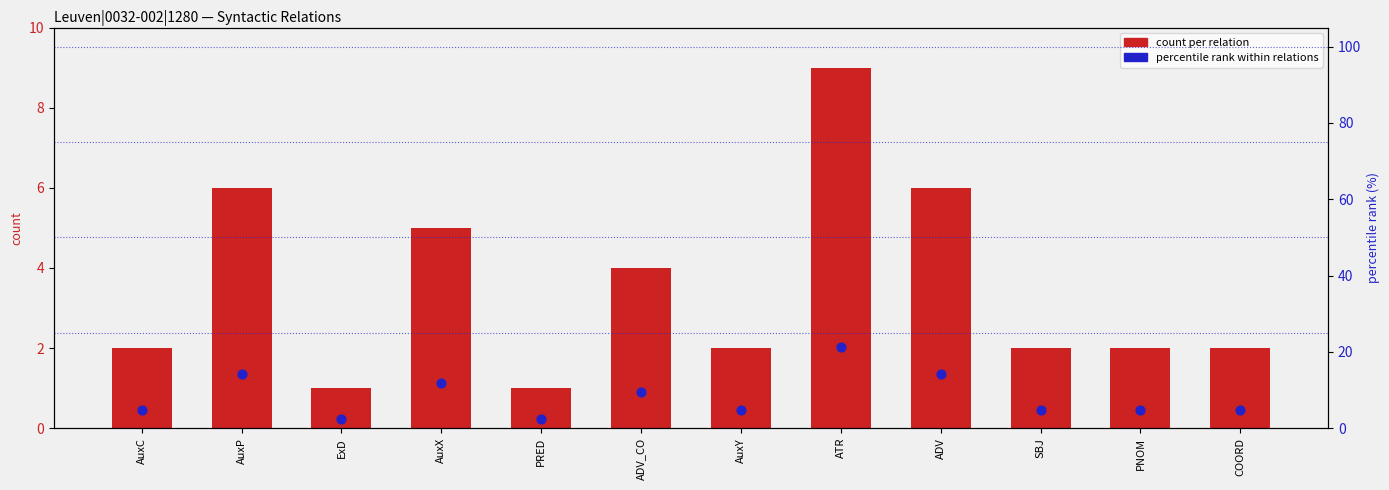

What is the total value across all series at SBJ?

6.8